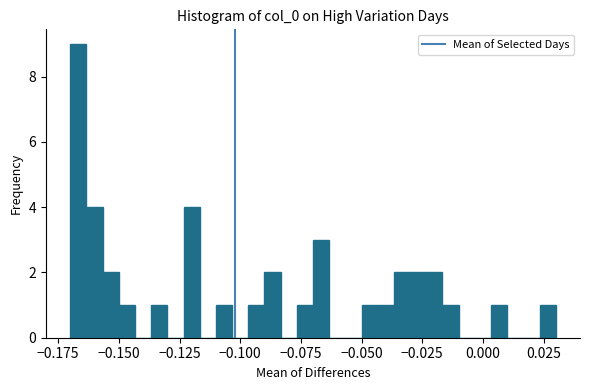

Around what value on the x-axis is the tallest bar? Give the approximate position of its centre, as read against the axis.

-0.165